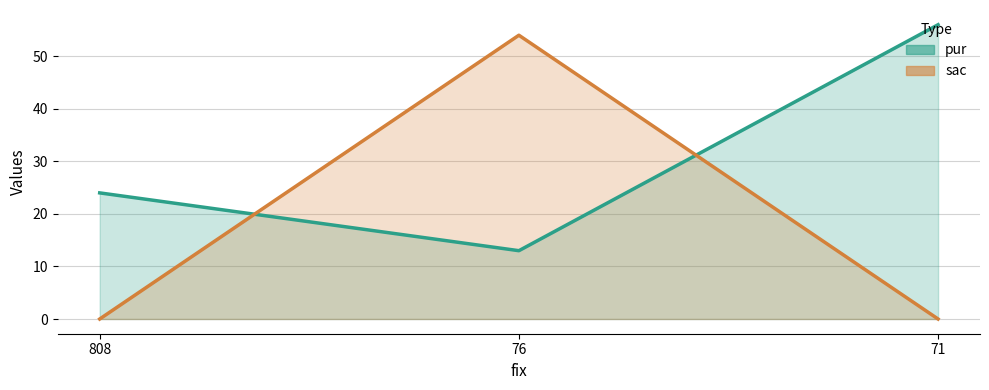

Is the value of sac at 76 greater than the value of pur at 808?

Yes